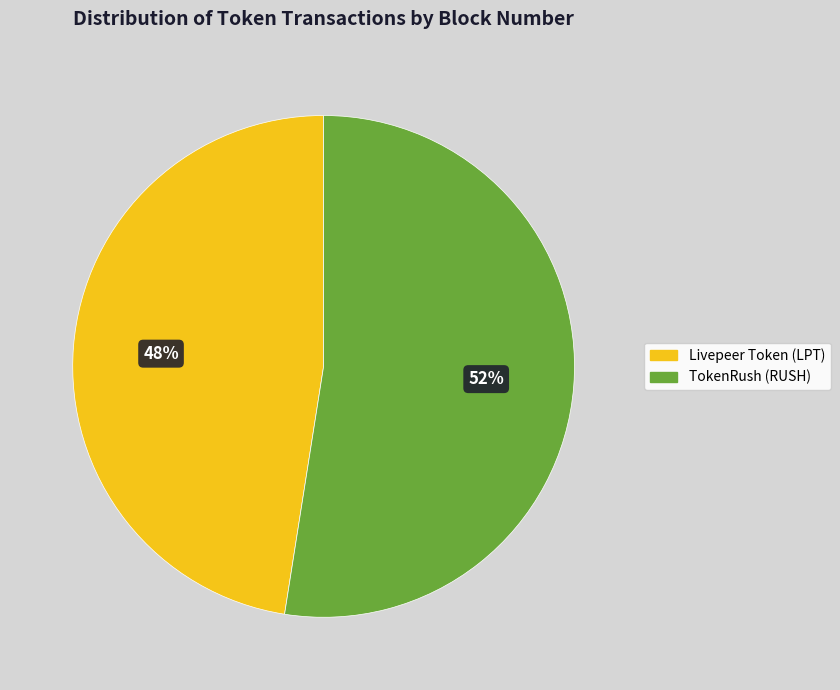

Is the sum of TokenRush (RUSH) and Livepeer Token (LPT) greater than half?

Yes